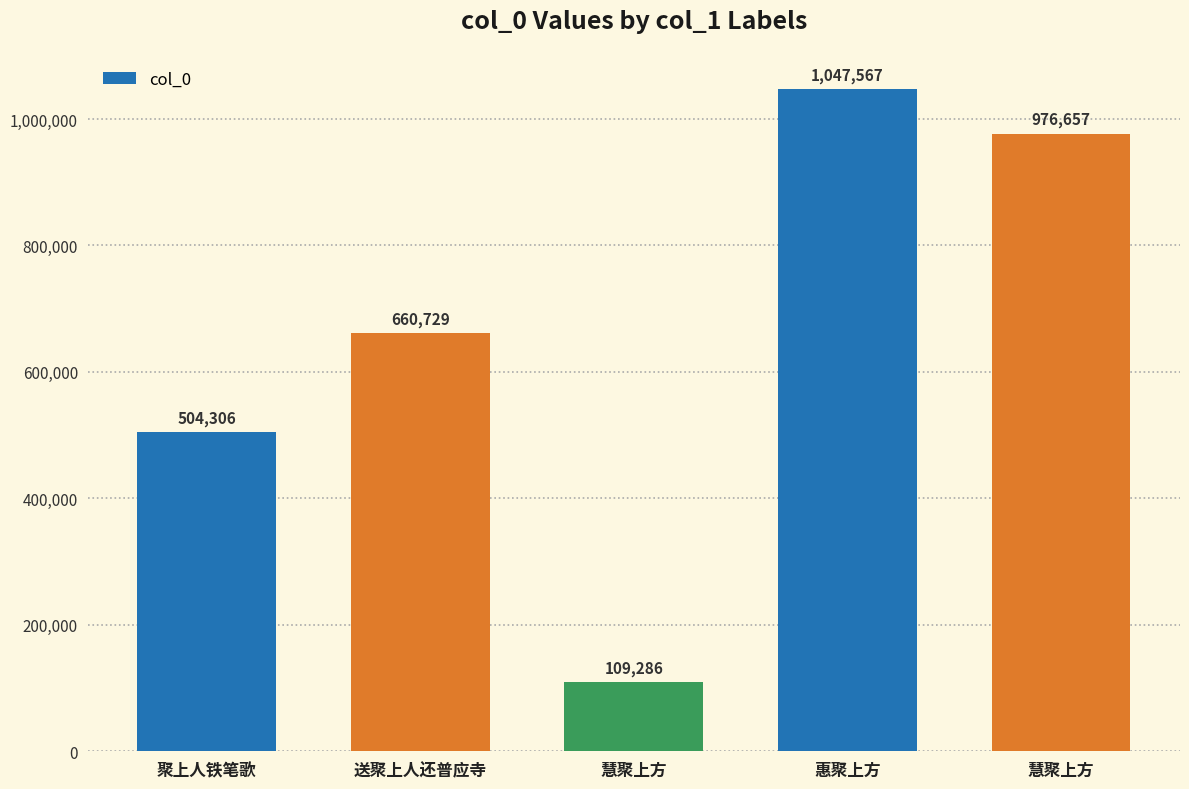

How many values are below 660729?

2